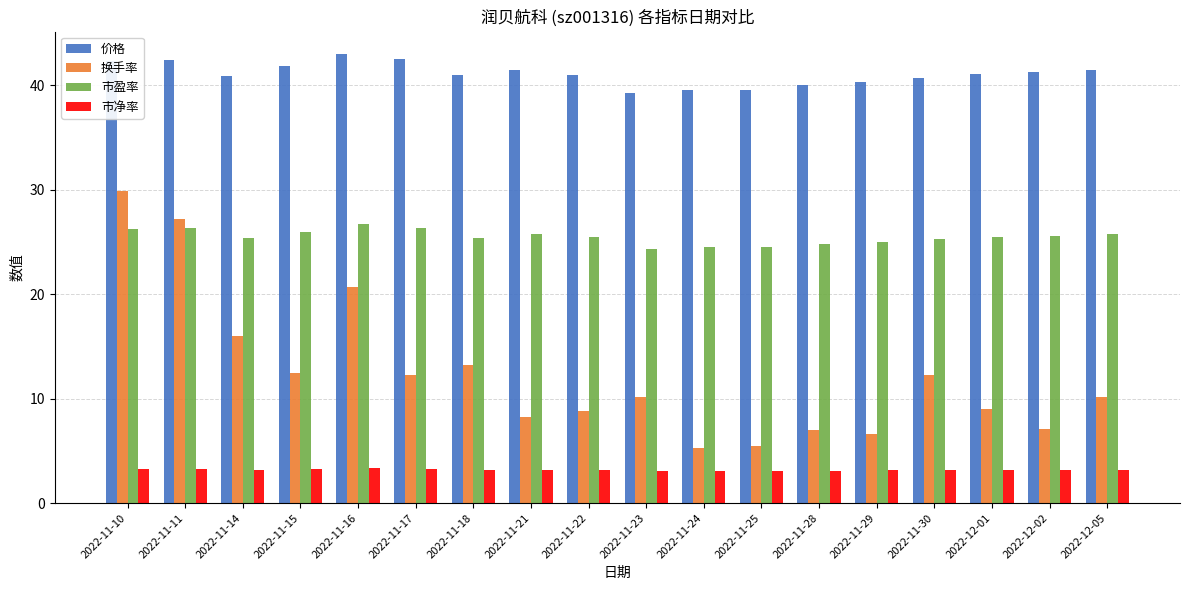

What is the minimum value for 换手率?

5.2